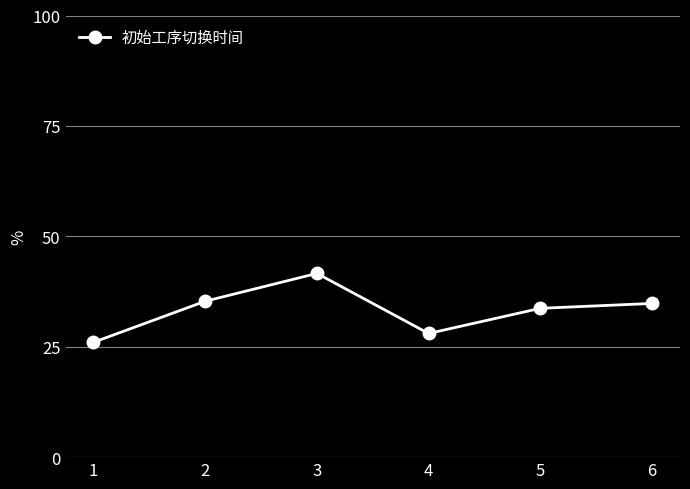

Is it true that the value at 4 is 28.0?

True